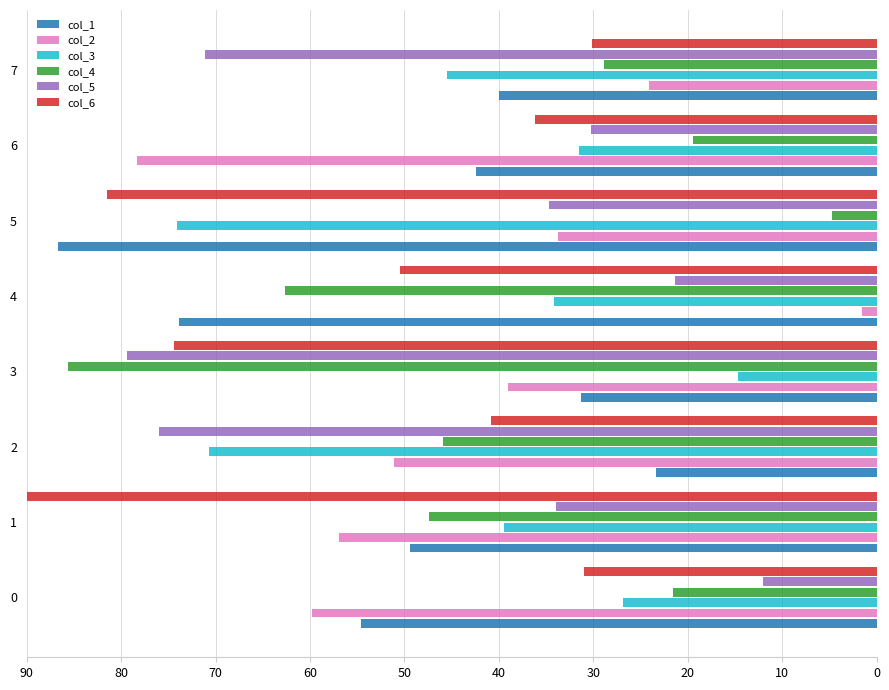

What is the sum of all col_5 values?

358.7